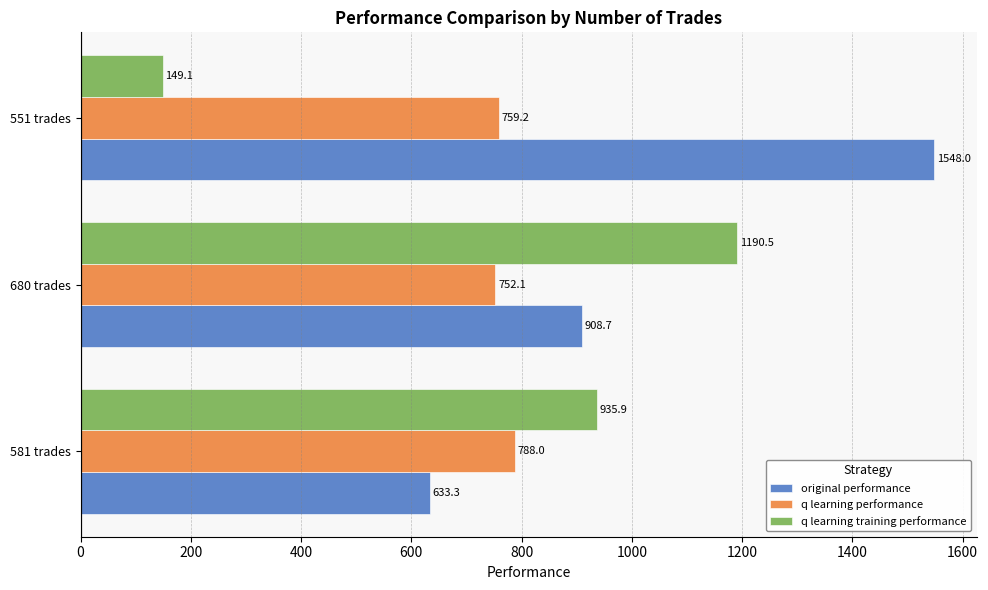

How many data points in original performance are less than 908?

1